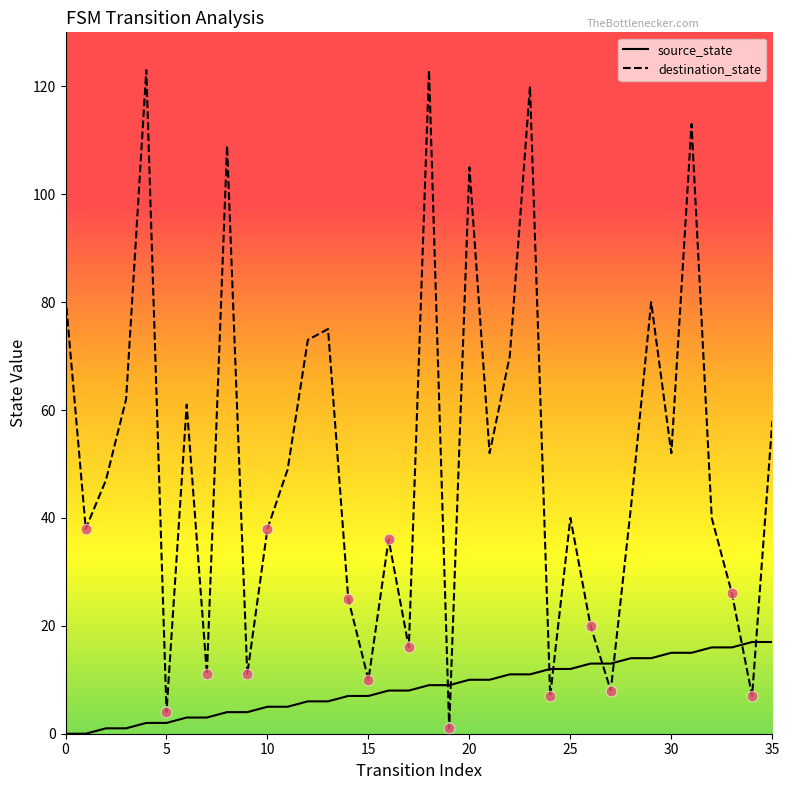

Which series ends up on top after the final intersection of destination_state and source_state?

destination_state